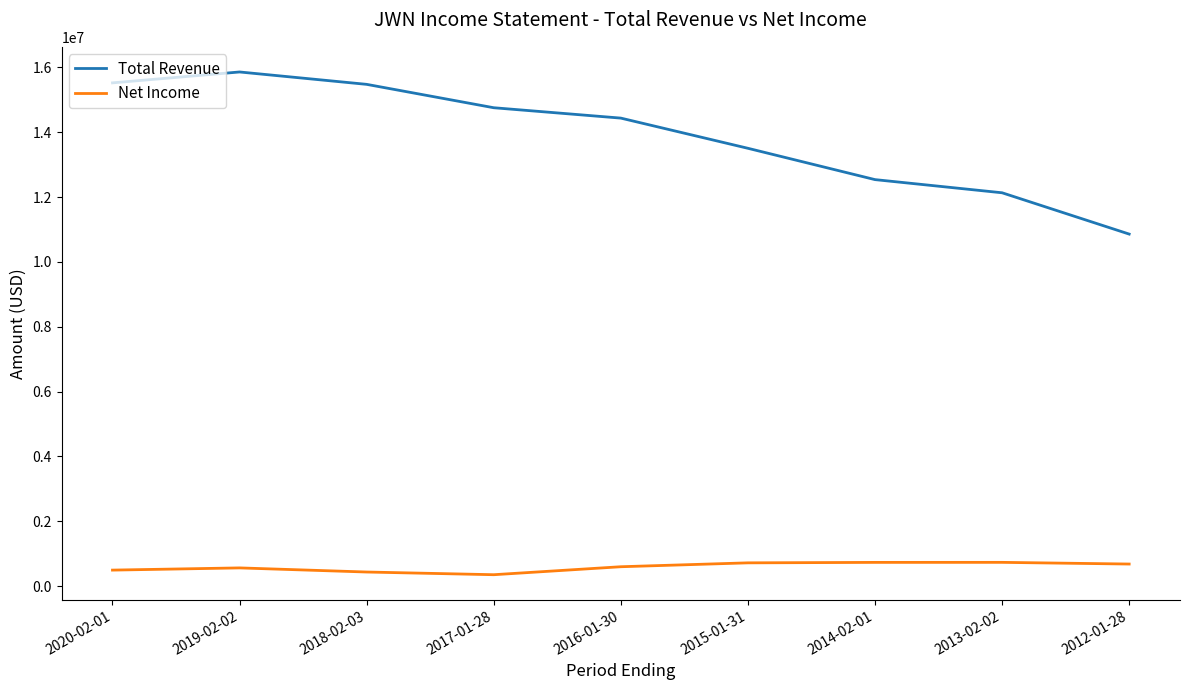

The value of Net Income at 2020-02-01 is 496000. True or false?

True